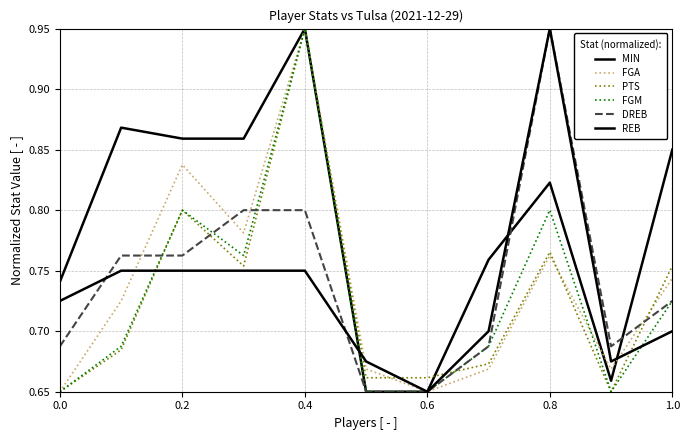

How many lines are shown in the chart?

6